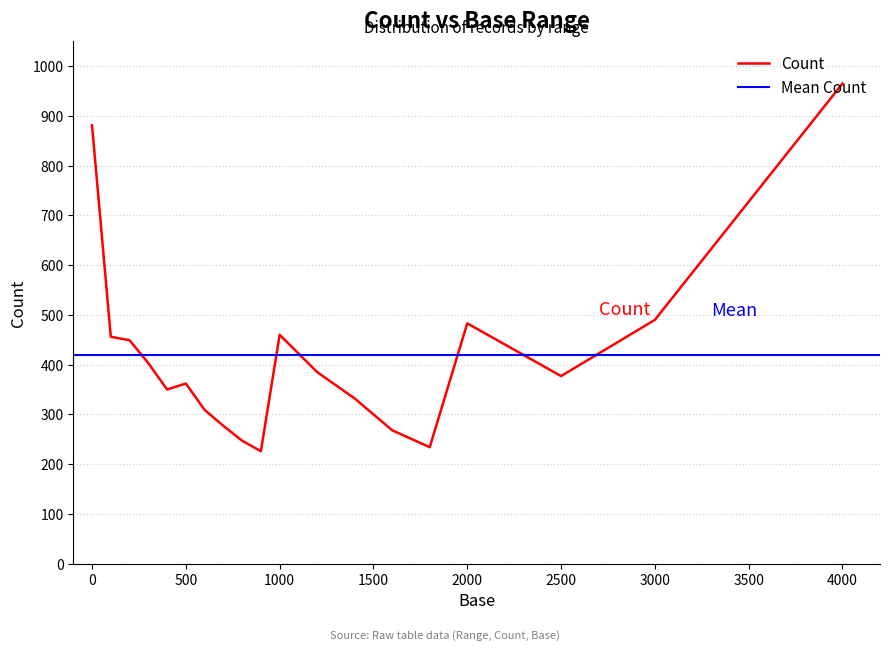

The Count series shows 1181 at 0. True or false?

False